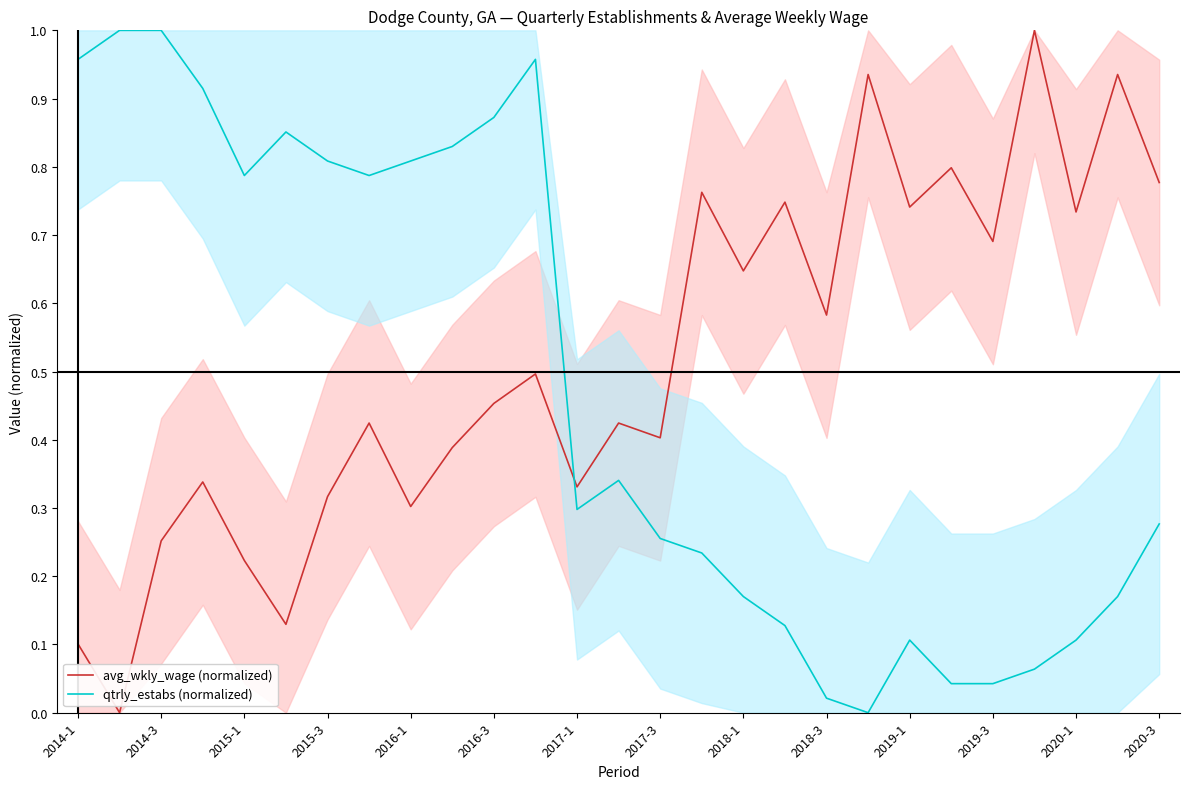

True or false: avg_wkly_wage (normalized) and qtrly_estabs (normalized) intersect in this chart.

True